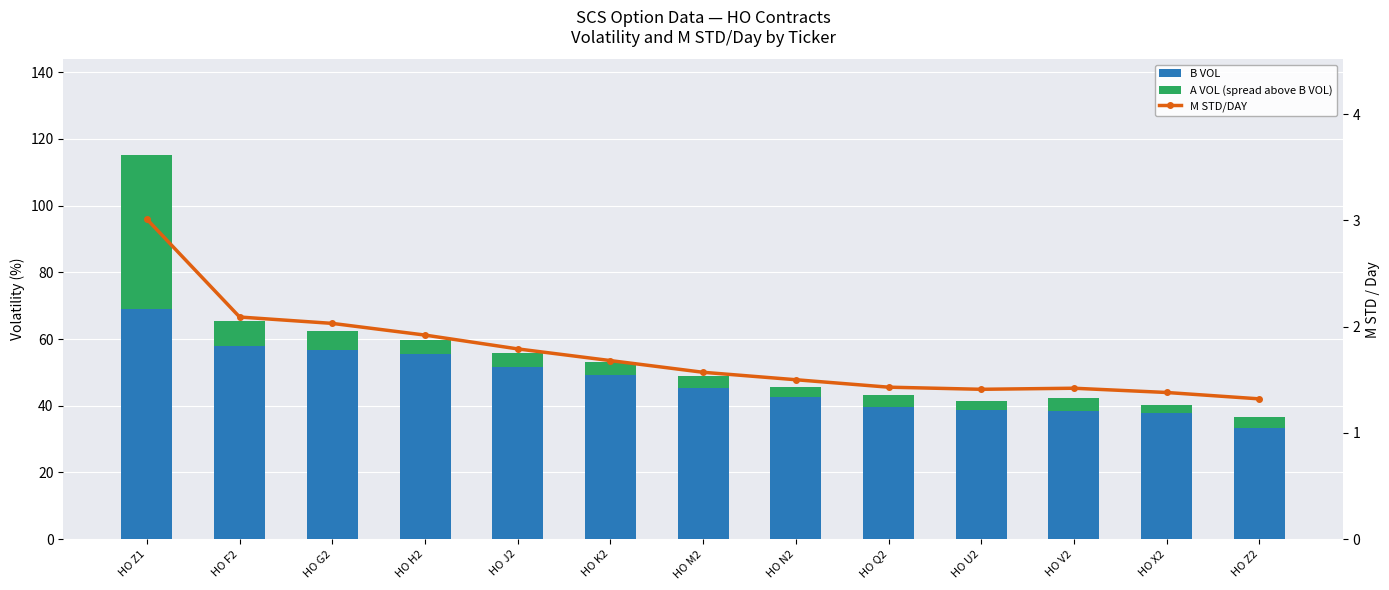

How many series are shown in this chart?

3